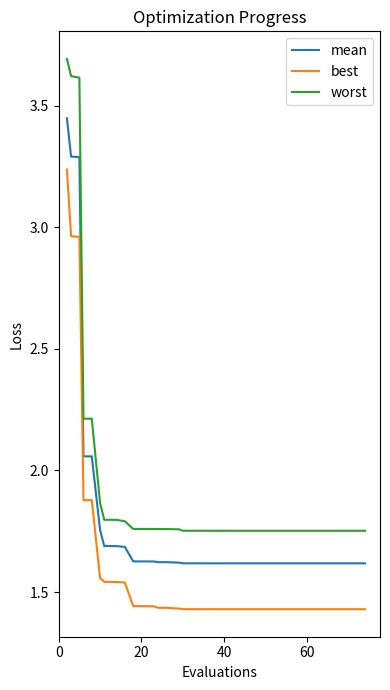

How many lines are shown in the chart?

3